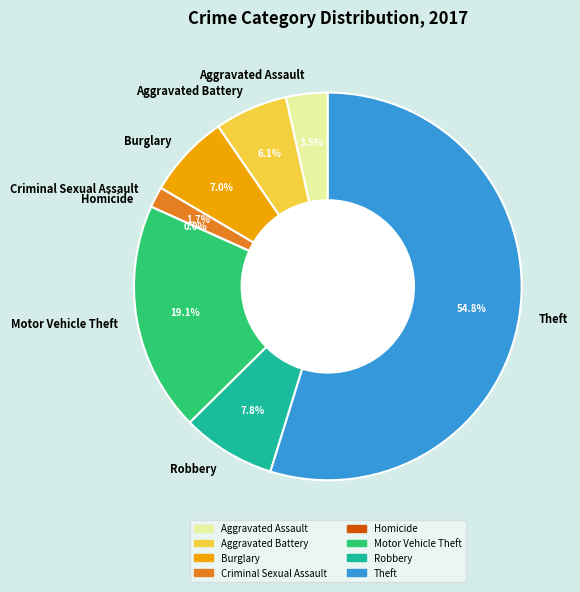

What percentage is the Aggravated Assault slice, to the nearest percent?

3%